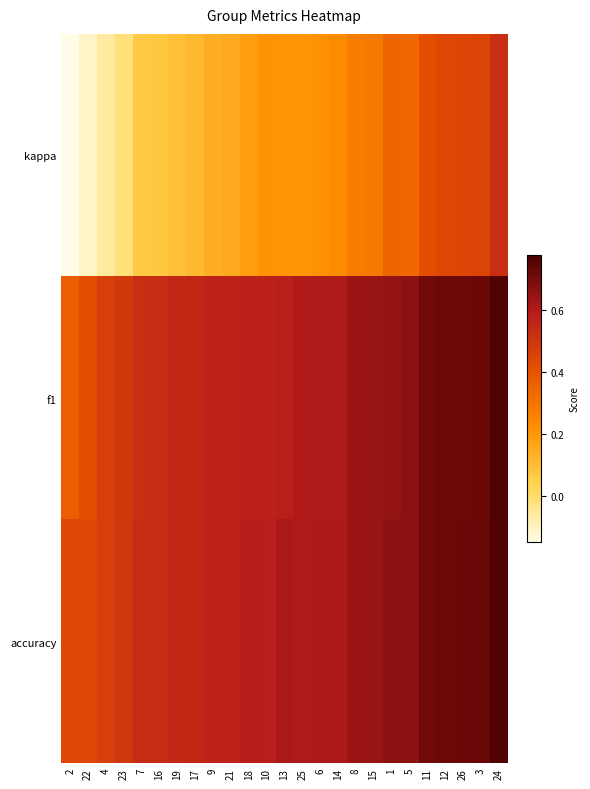

Reading left to right, extract all data points from this chart.

kappa: 2=-0.1	22=-0.1	4=-0.1	23=-0.0	7=0.1	16=0.1	19=0.1	17=0.1	9=0.1	21=0.1	18=0.2	10=0.2	13=0.2	25=0.2	6=0.2	14=0.2	8=0.3	15=0.3	1=0.3	5=0.3	11=0.4	12=0.4	26=0.4	3=0.4	24=0.5
f1: 2=0.4	22=0.4	4=0.5	23=0.5	7=0.5	16=0.5	19=0.5	17=0.6	9=0.6	21=0.6	18=0.6	10=0.6	13=0.6	25=0.6	6=0.6	14=0.6	8=0.6	15=0.6	1=0.7	5=0.7	11=0.7	12=0.7	26=0.7	3=0.7	24=0.8
accuracy: 2=0.4	22=0.4	4=0.5	23=0.5	7=0.5	16=0.5	19=0.5	17=0.6	9=0.6	21=0.6	18=0.6	10=0.6	13=0.6	25=0.6	6=0.6	14=0.6	8=0.6	15=0.6	1=0.7	5=0.7	11=0.7	12=0.7	26=0.7	3=0.7	24=0.8